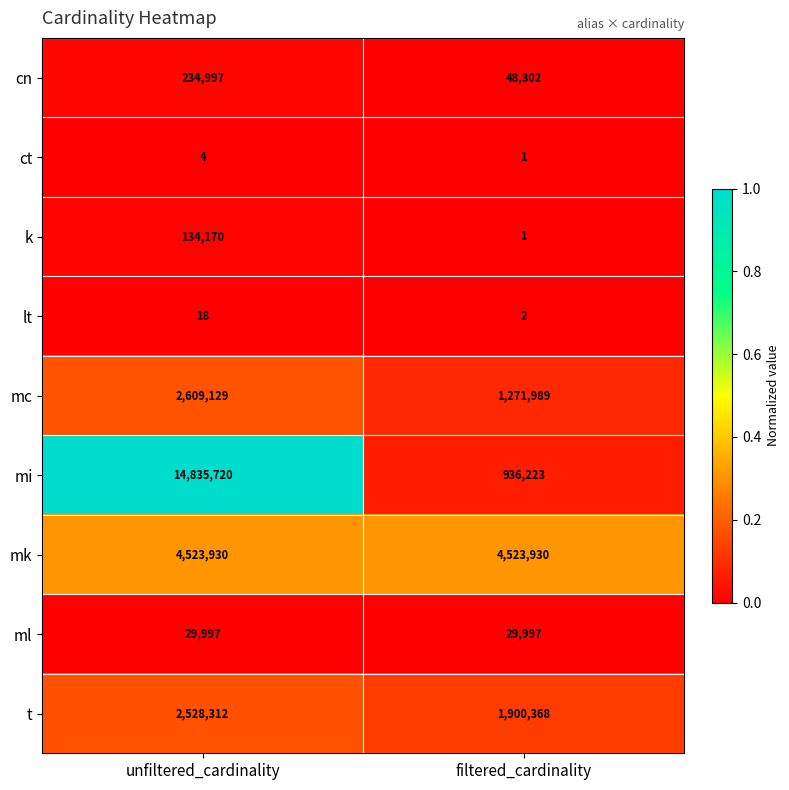

Which series has the largest total across all categories?

mi